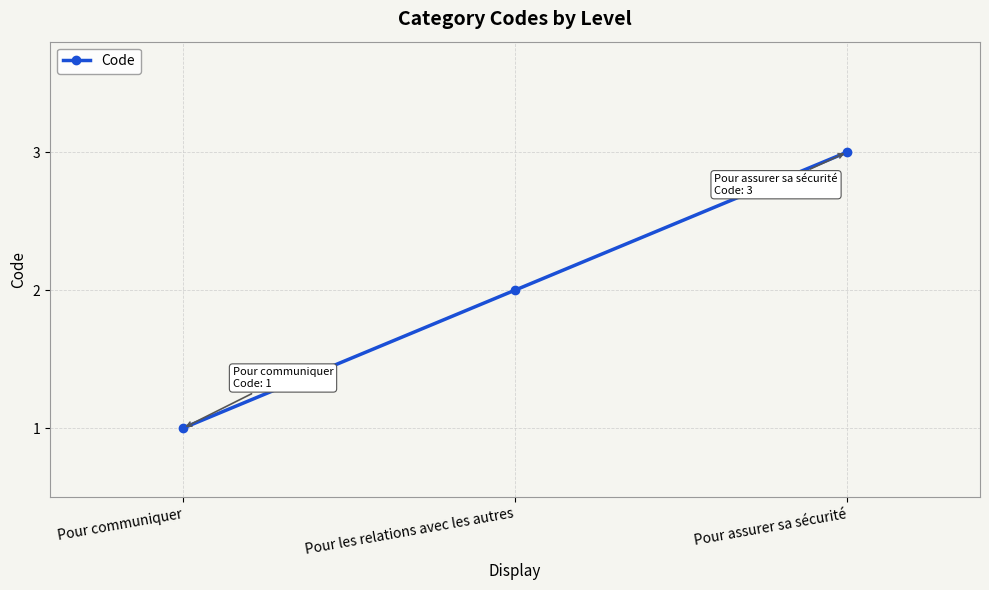

Reading left to right, what are all the values shown in this chart?

1	2	3